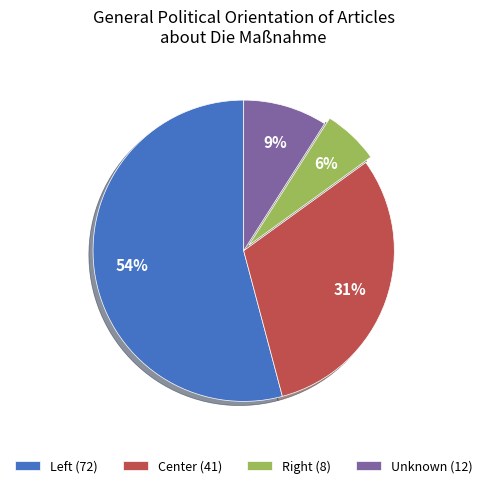

What is the majority slice?

Left